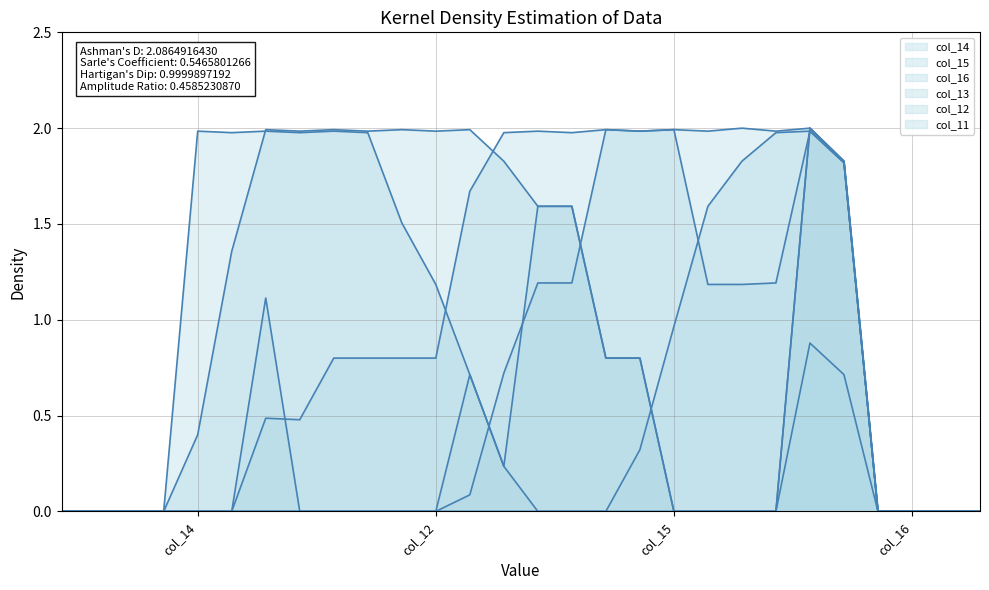

What is the difference between the col_16 values at 21 and 6?

2.0